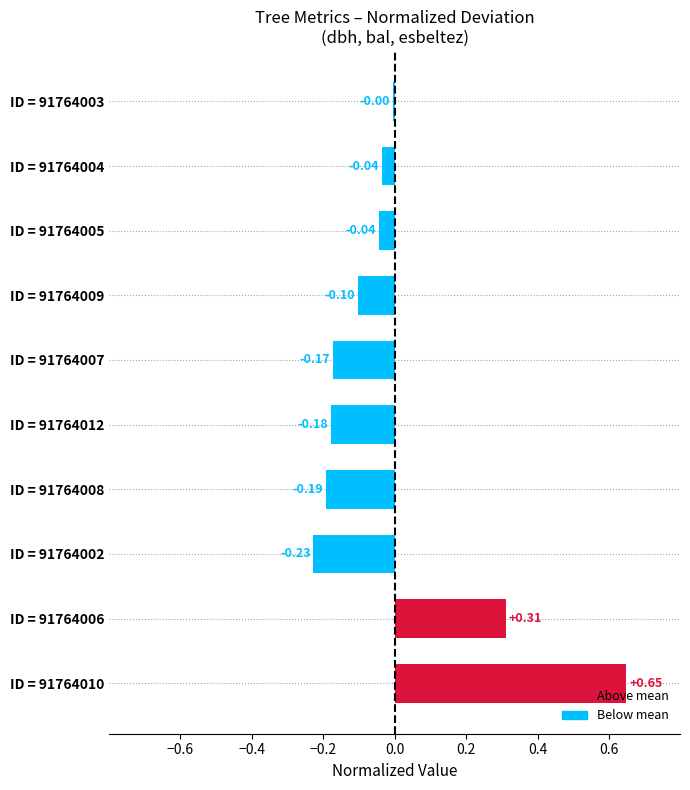

Does the chart contain stacked bars?

No